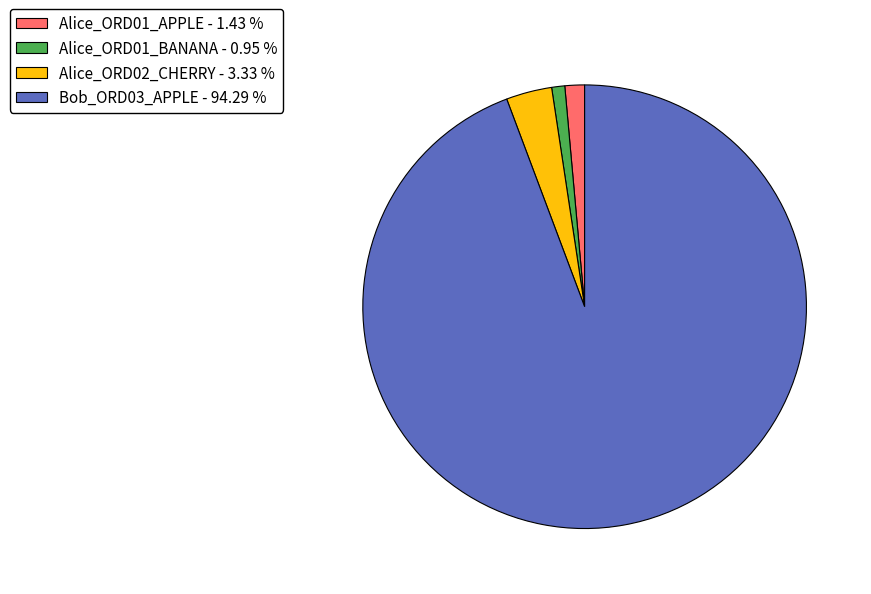

Do Alice_ORD01_BANANA - 0.95 % and Alice_ORD01_APPLE - 1.43 % together represent more than half of the pie?

No